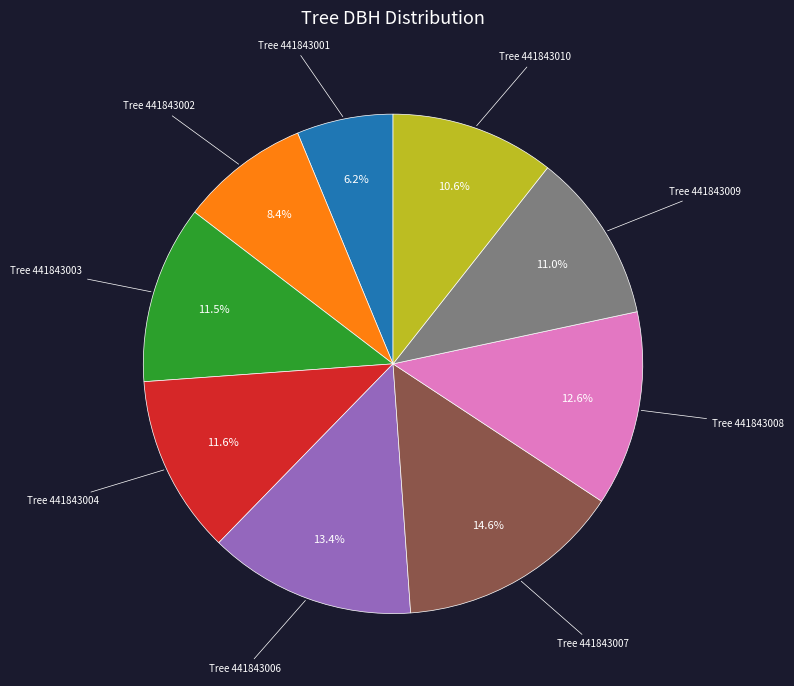

How many slices are in this pie chart?

9